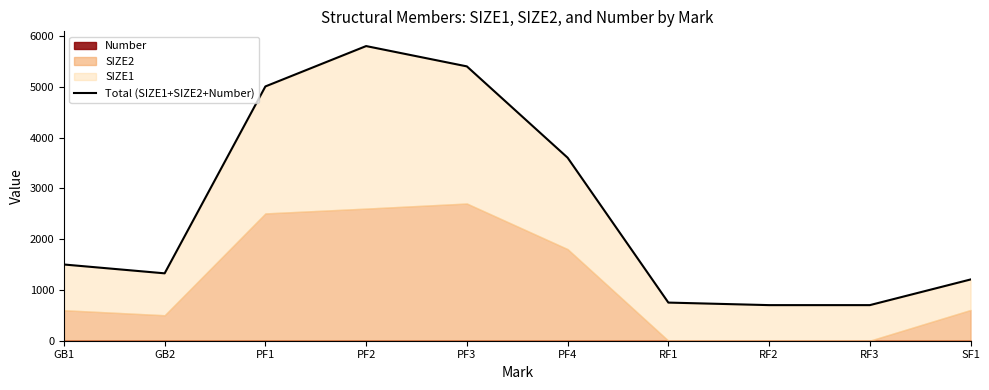

What is the change in value from PF4 to RF3?

-2903